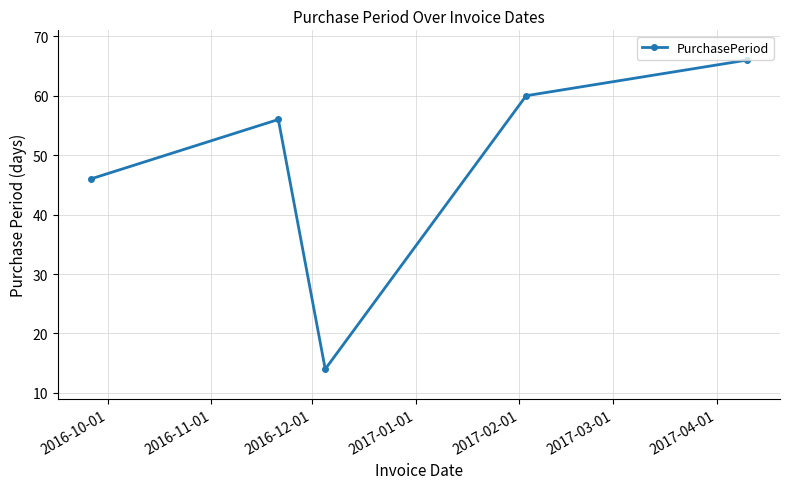

Does the chart display data point markers on the line(s)?

Yes